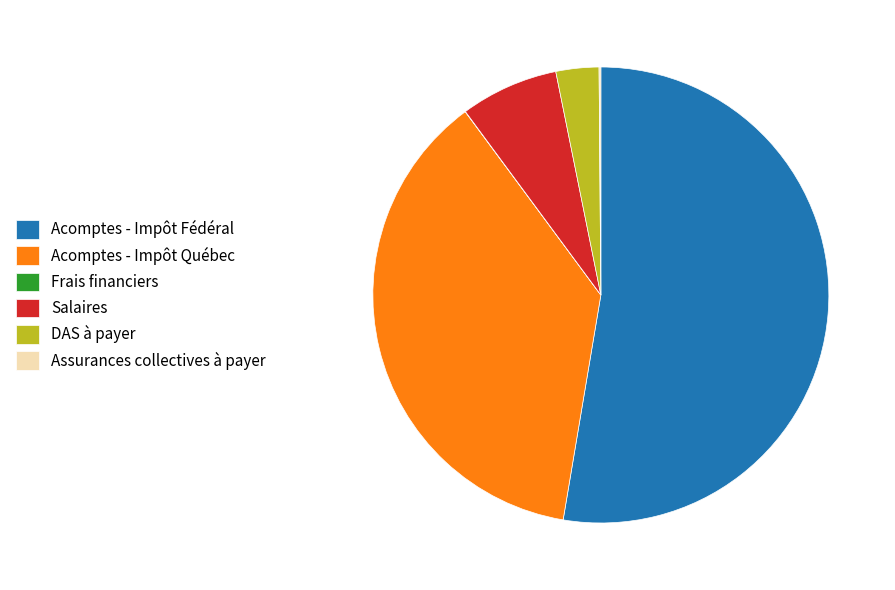

Which category has the biggest portion of the pie?

Acomptes - Impôt Fédéral